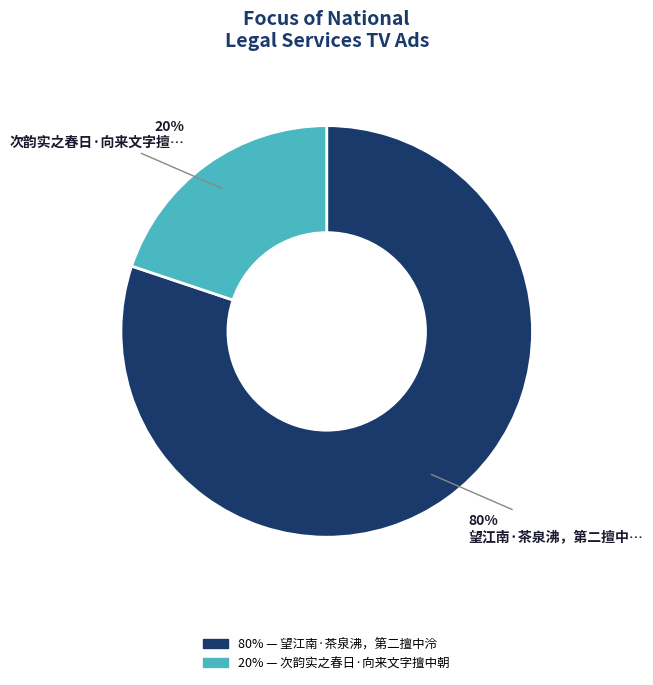

Does any single category account for the majority?

Yes